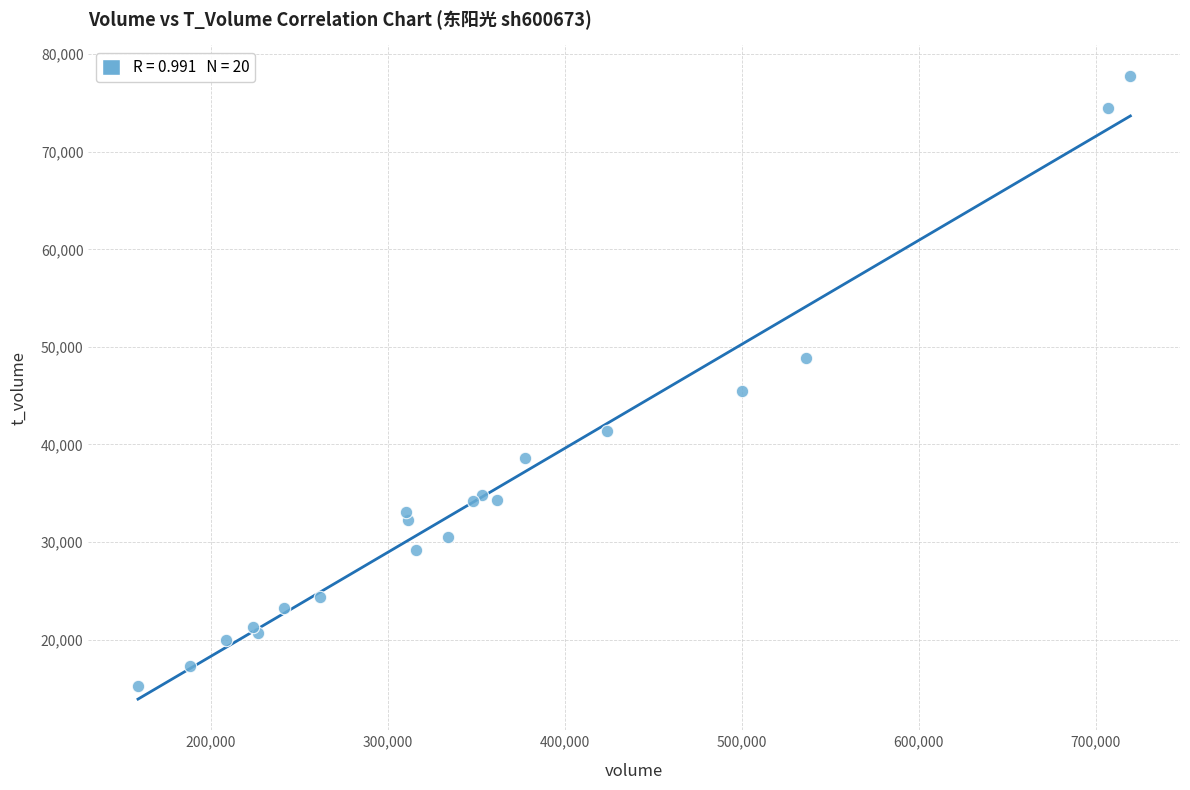

What Y value in the scatter plot is closest to 46468?

45487